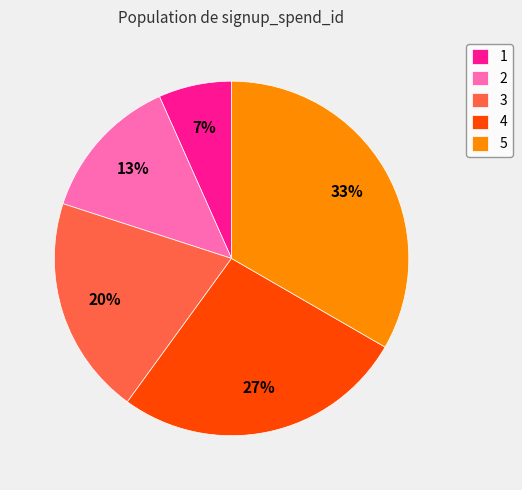

To the nearest percent, what percentage of the pie is 5?

33%